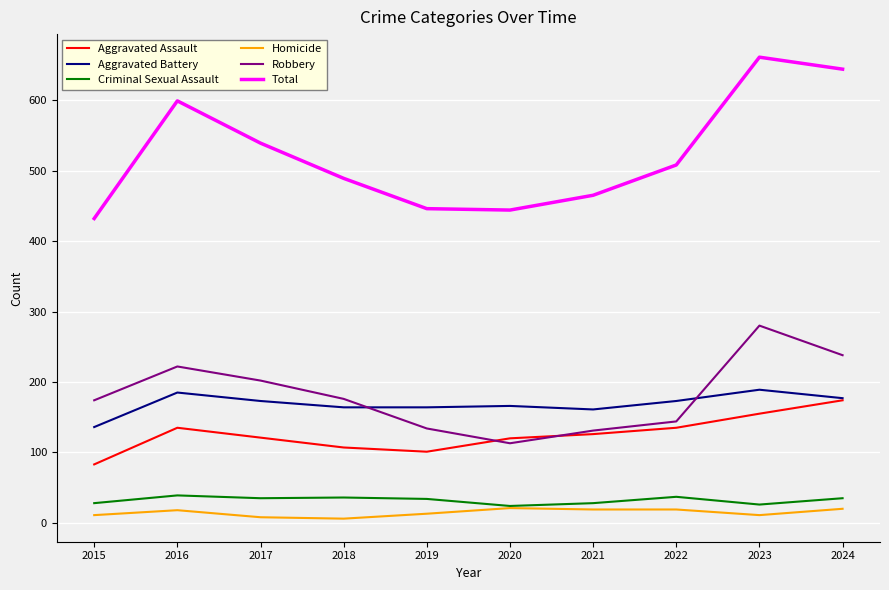

What is the total value across all series at 2016?

1198